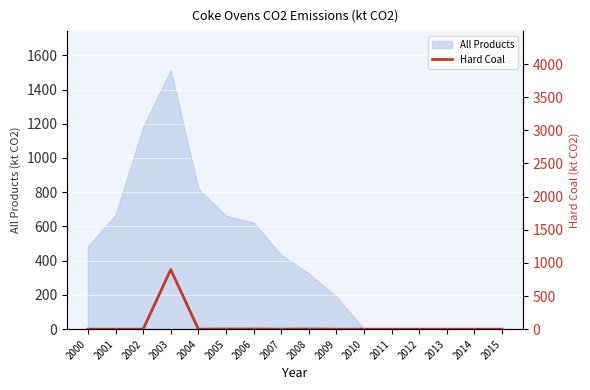

Reading left to right, extract all data points from this chart.

0.0	0.0	0.0	899.5	0.0	2.6	2.5	0.0	2.5	0.0	0.0	0.0	0.0	0.0	0.0	0.0